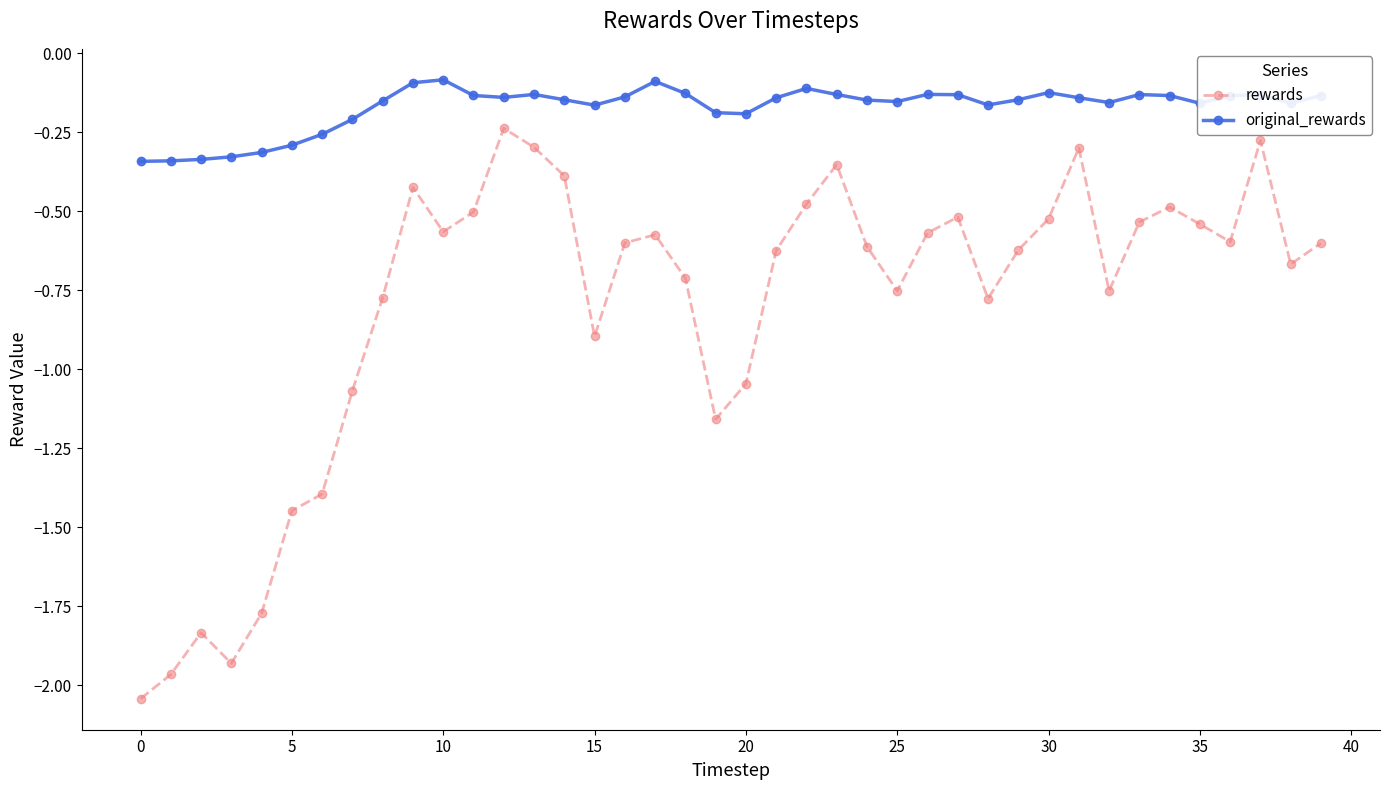

True or false: rewards and original_rewards cross at least once.

False